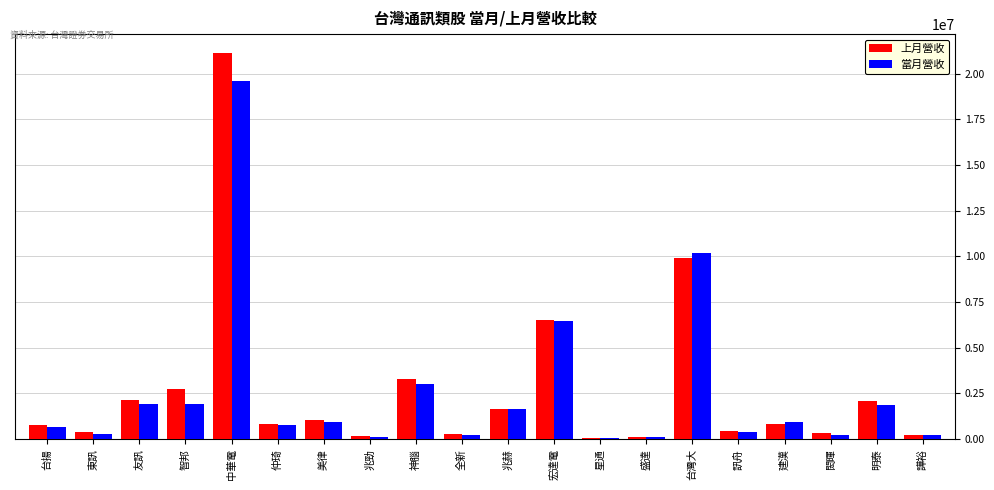

Count the number of categories in the chart.

20